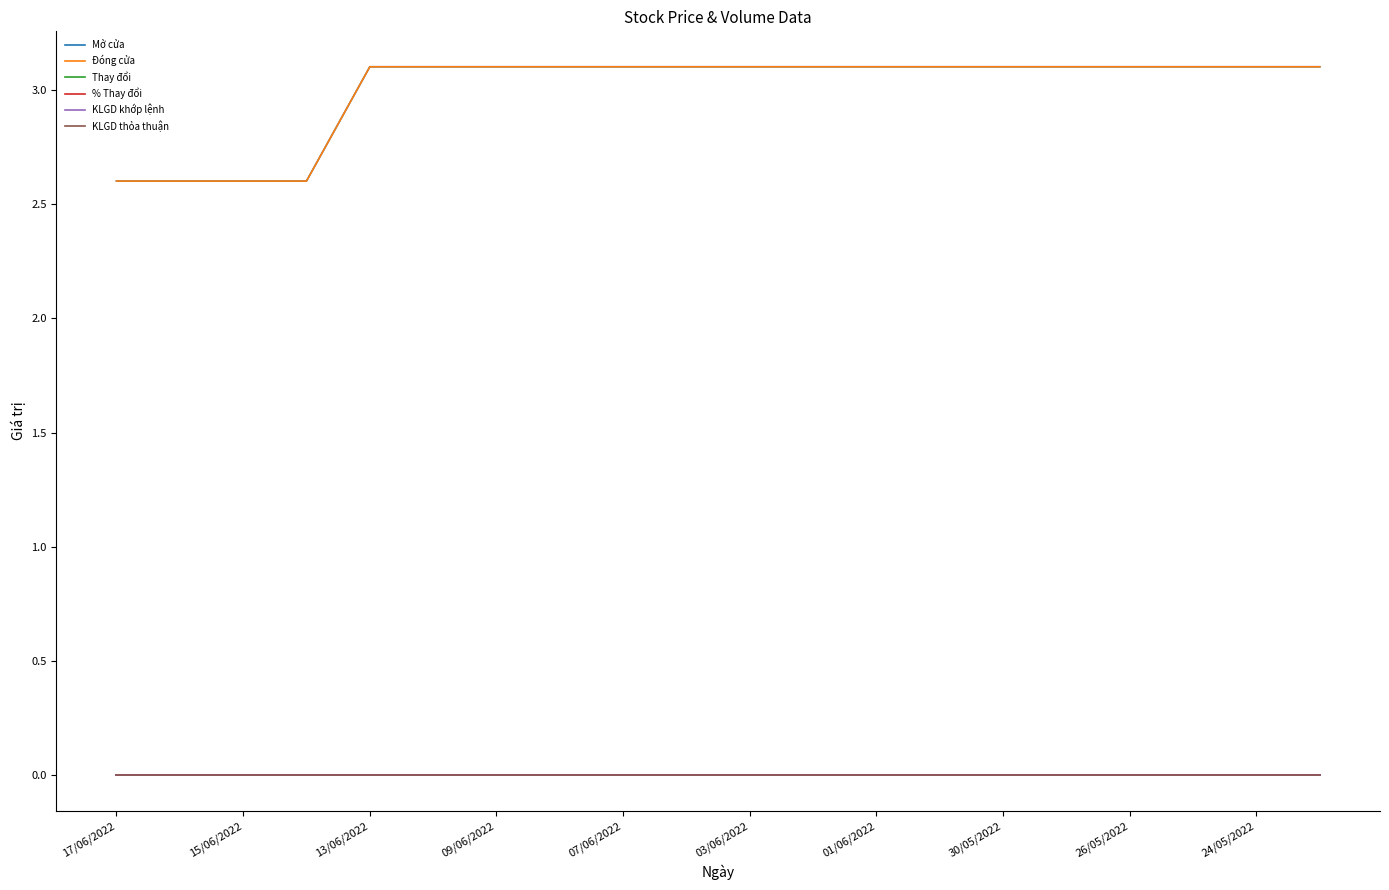

Which series has the largest total across all categories?

Mở cửa